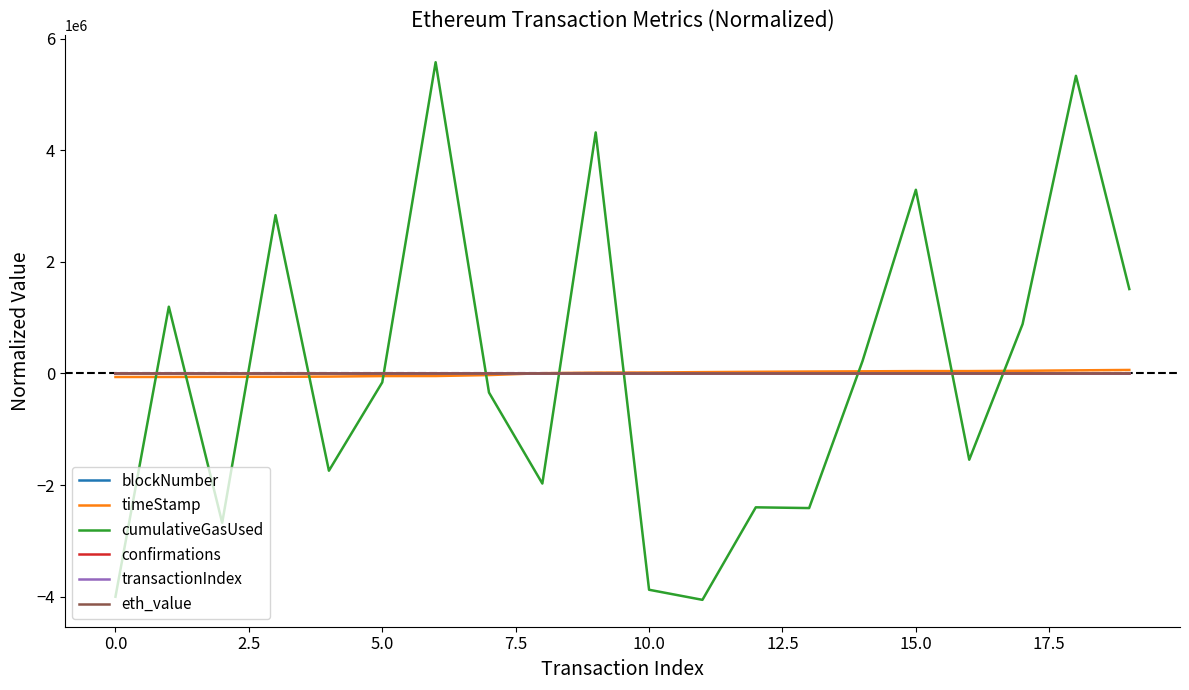

How many intersections are there between transactionIndex and cumulativeGasUsed?

11